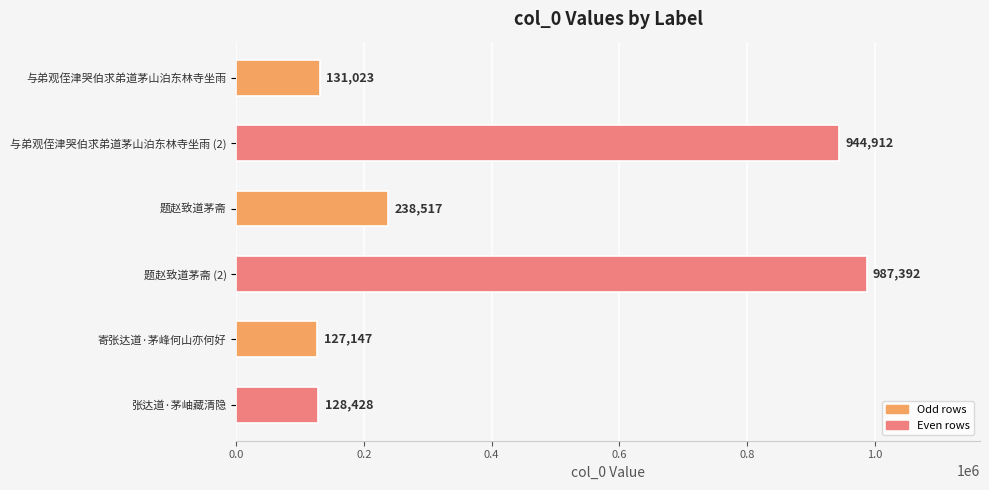

What is the value of the 1st bar from the top?

131023